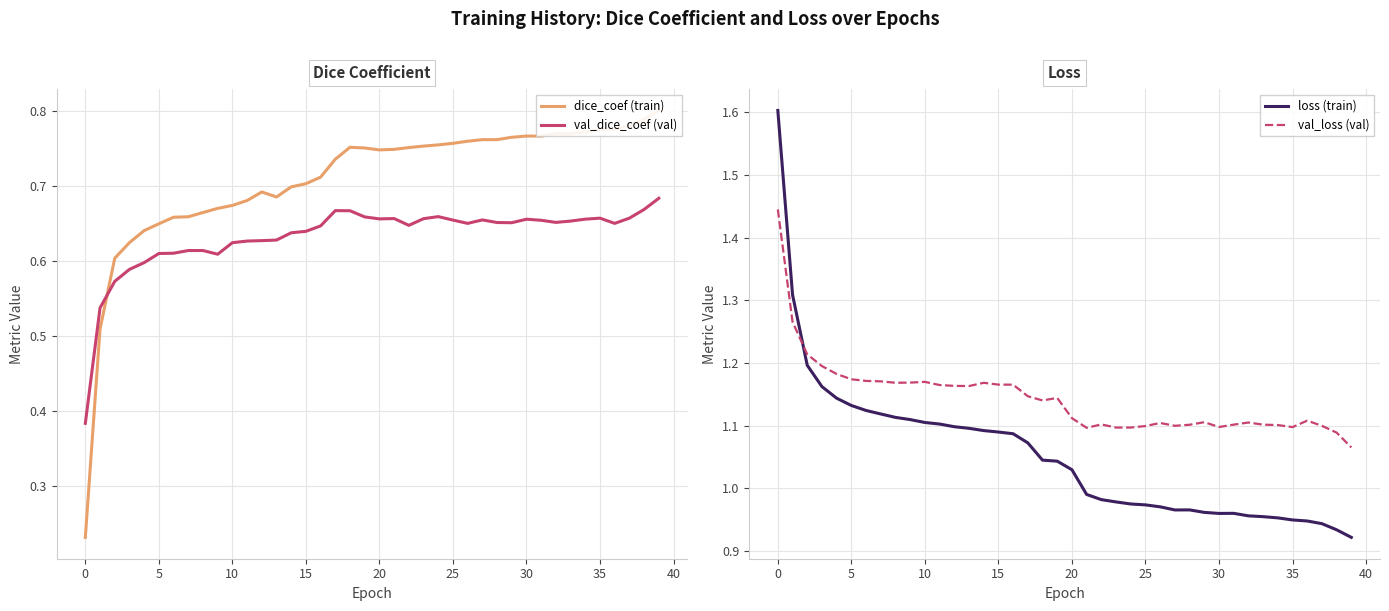

True or false: val_dice_coef (val) and val_loss (val) cross at least once.

False